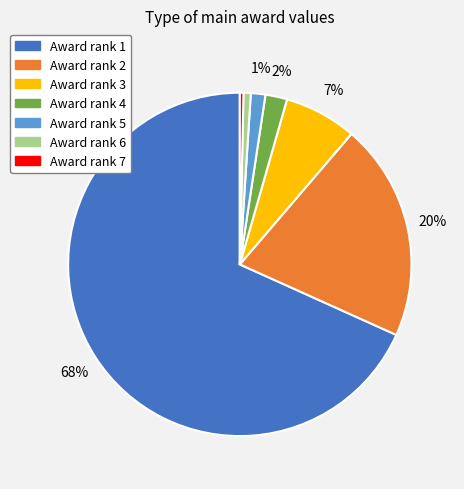

Is there a majority slice in this chart?

Yes